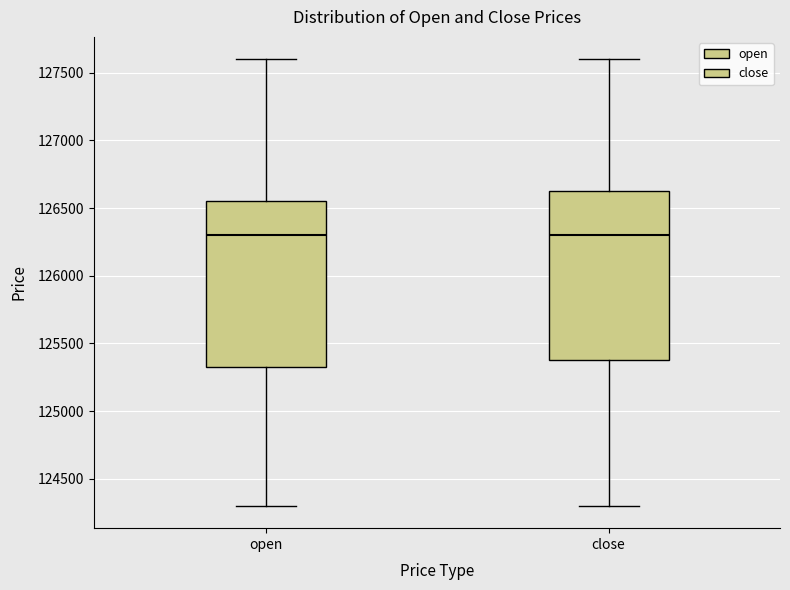

Reading left to right, transcribe this box plot: for each box, give where its median line is, the range the box spans, and where its two whiskers end, as read against the y-axis. The values are not printed on the chart, so give them approximately, as read against the axis.

open: median 126300, box 125350 to 126550, whiskers 124300 to 127600
close: median 126300, box 125400 to 126650, whiskers 124300 to 127600